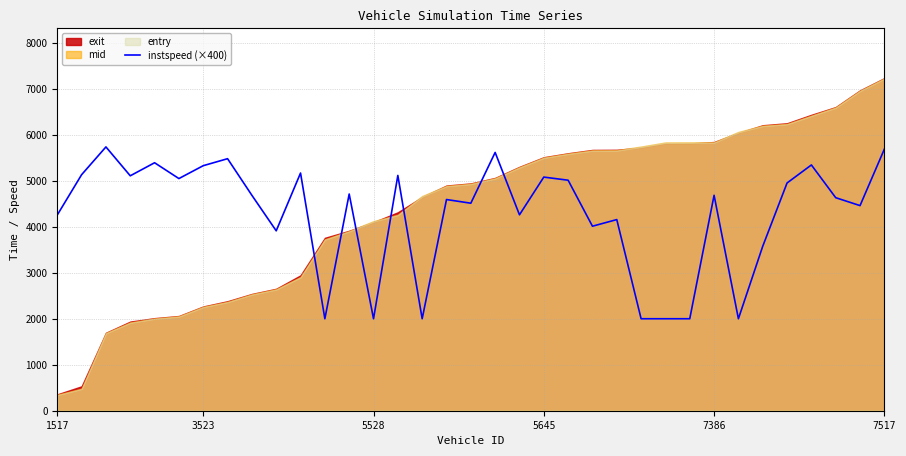

Approximately how many times larger is the value at 10 compared to 12?

1.1